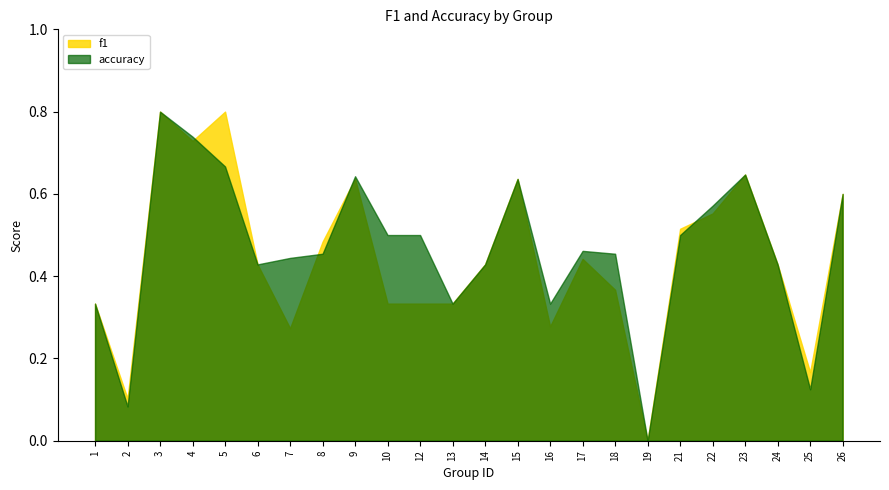

The f1 series shows 0.3 at 16. True or false?

True